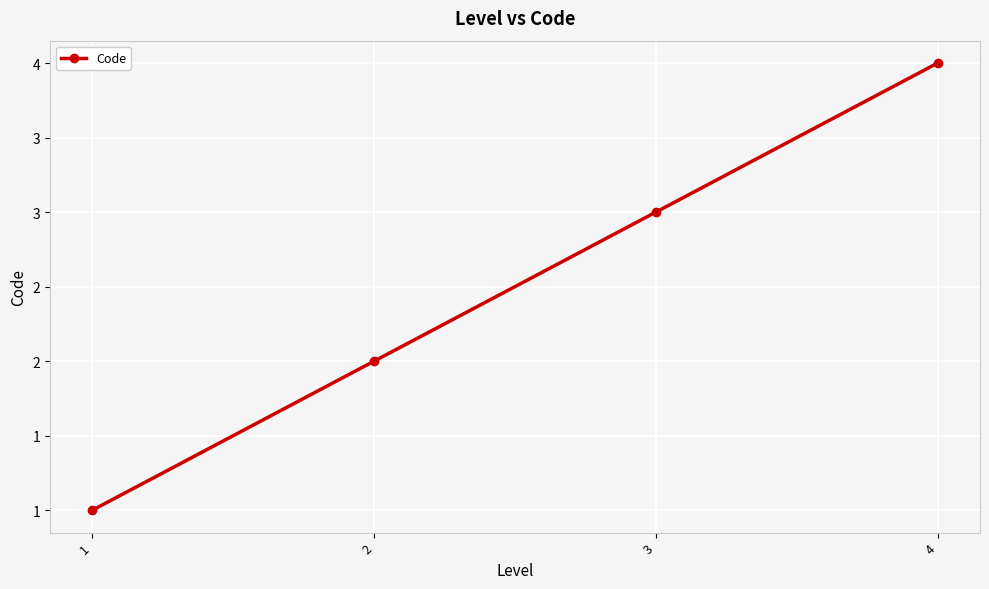

True or false: the data has more than 0 interior local peaks.

False